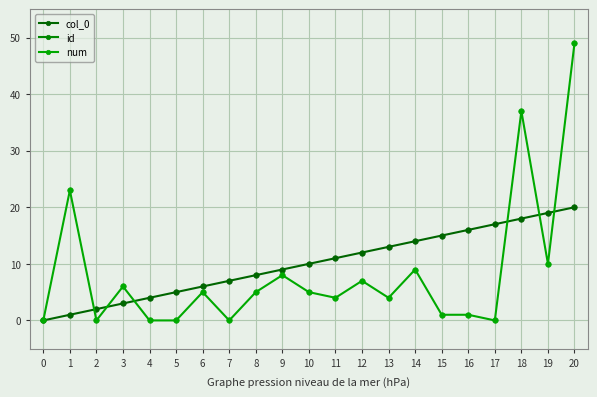

True or false: num has more than 1 interior local peaks.

True